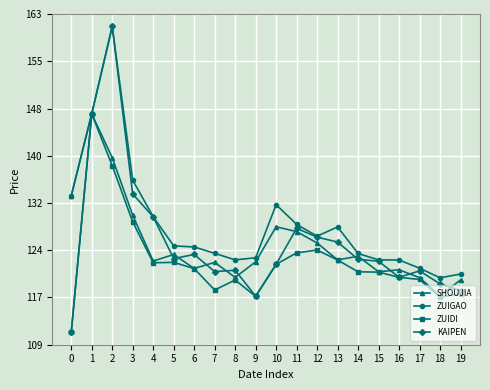

What is the value of the ZUIDI point at the 12th from the left?

124.0